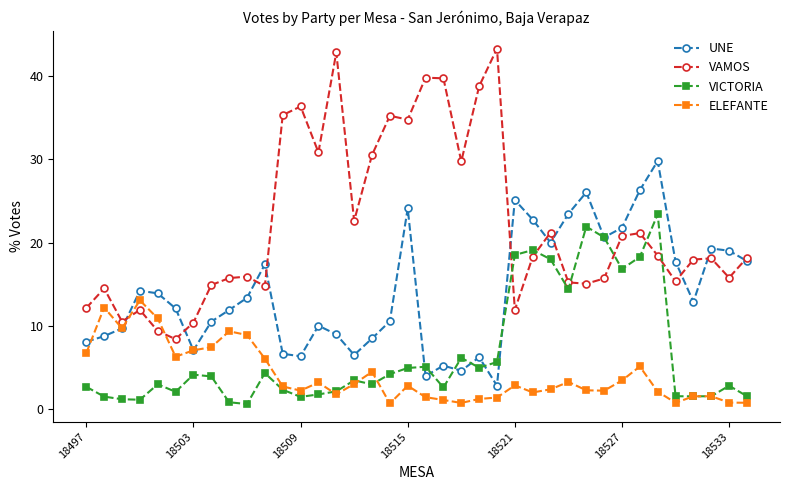

What is the value of the VICTORIA point at the 13th from the left?

1.5